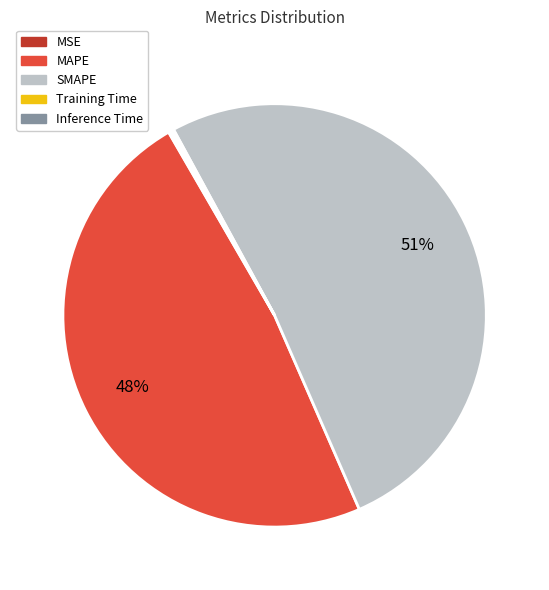

To the nearest percent, what is the average slice percentage?

20%